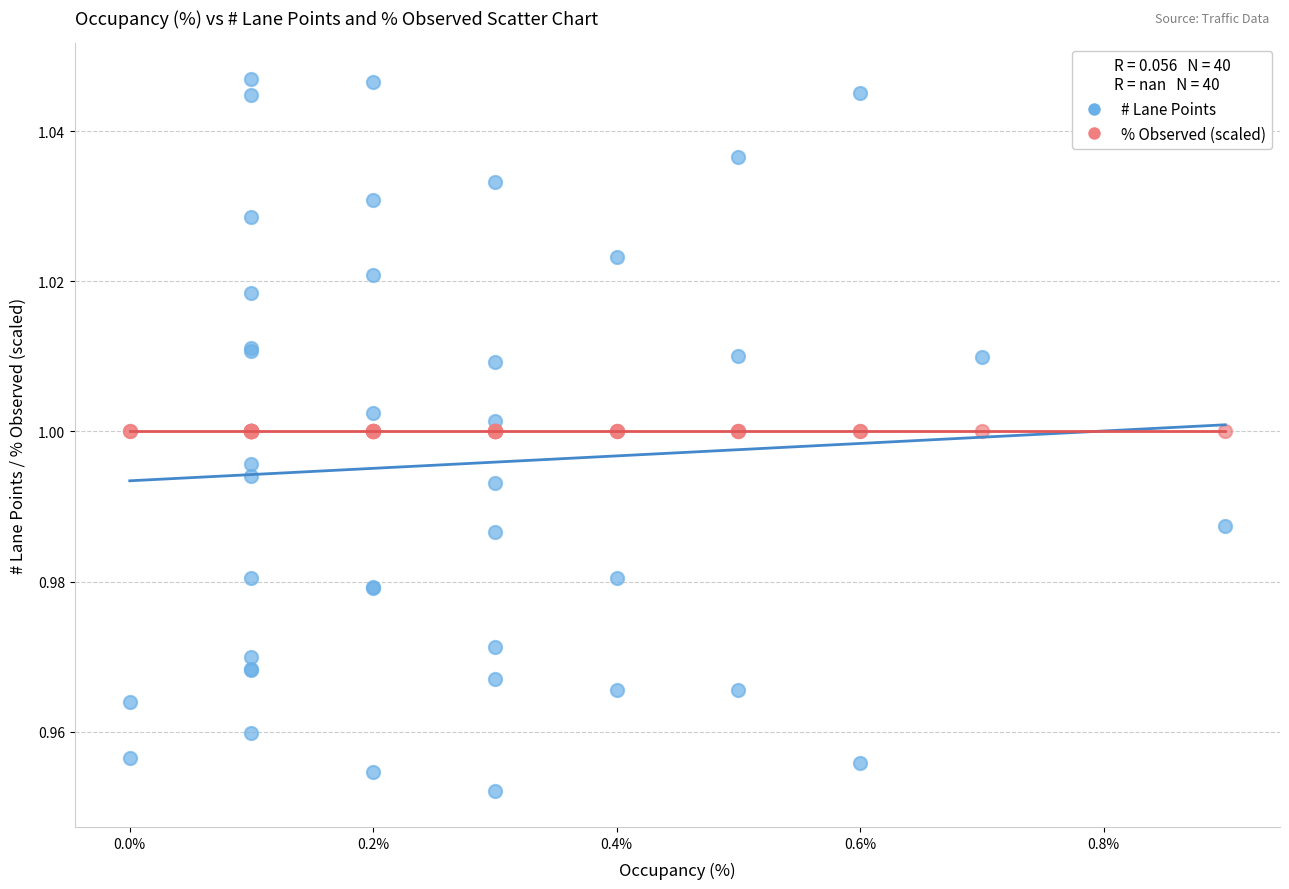

Which series contains the lowest Y value?

# Lane Points